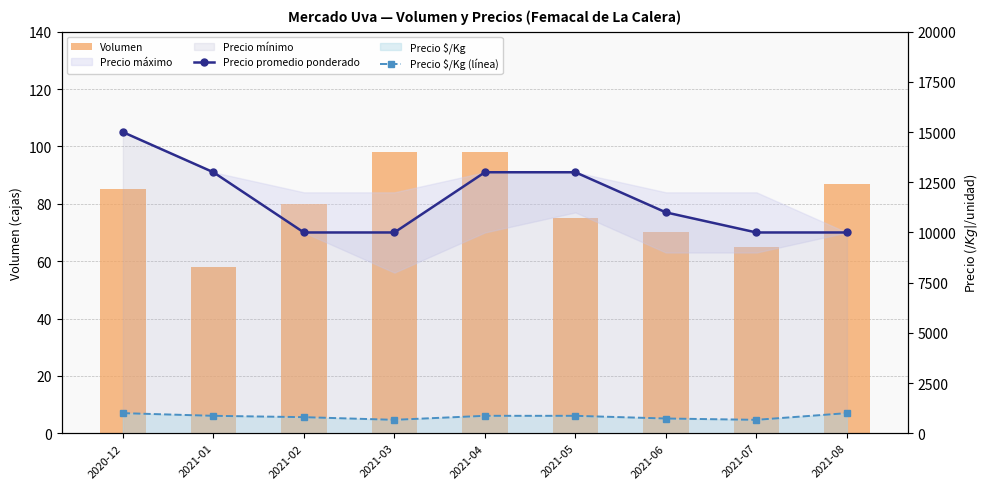

The value of Precio promedio ponderado at 2021-05 is 3138. True or false?

False